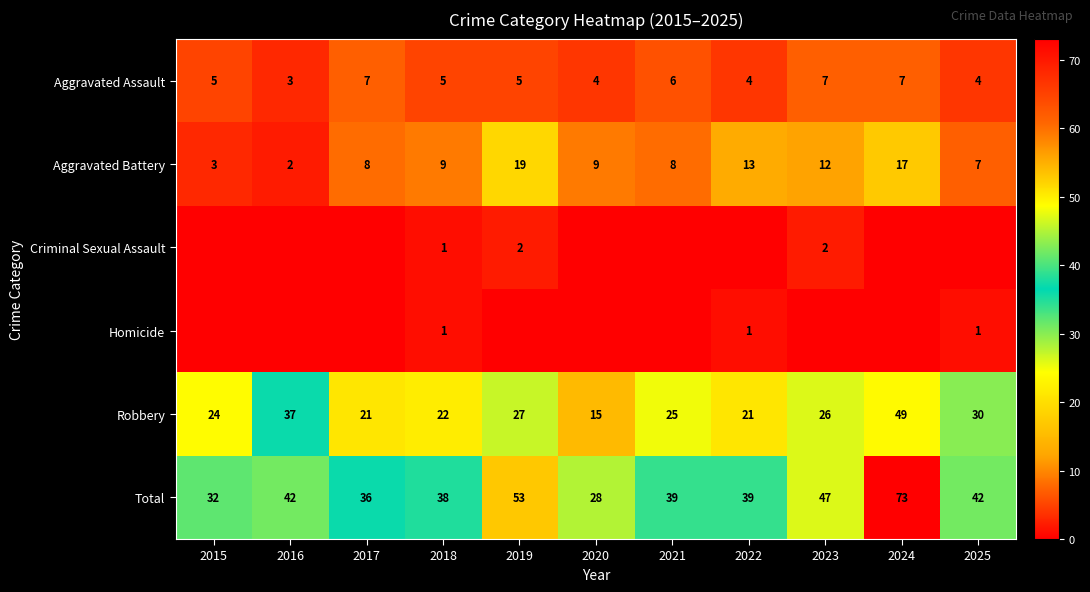

What is the minimum value for Aggravated Battery?

2